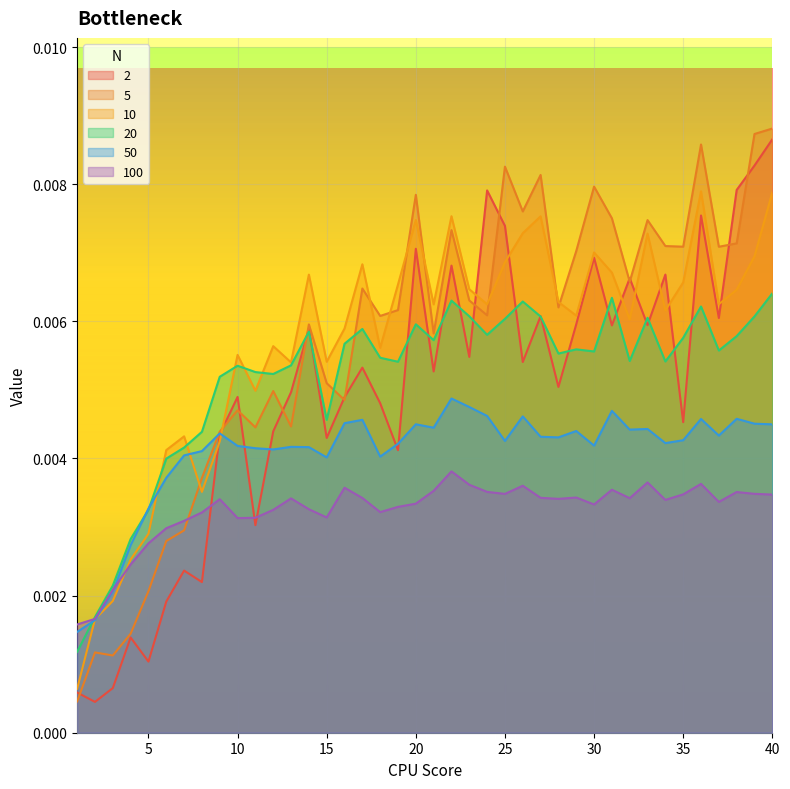

Where do 10 and 20 first cross each other?

5 and 6